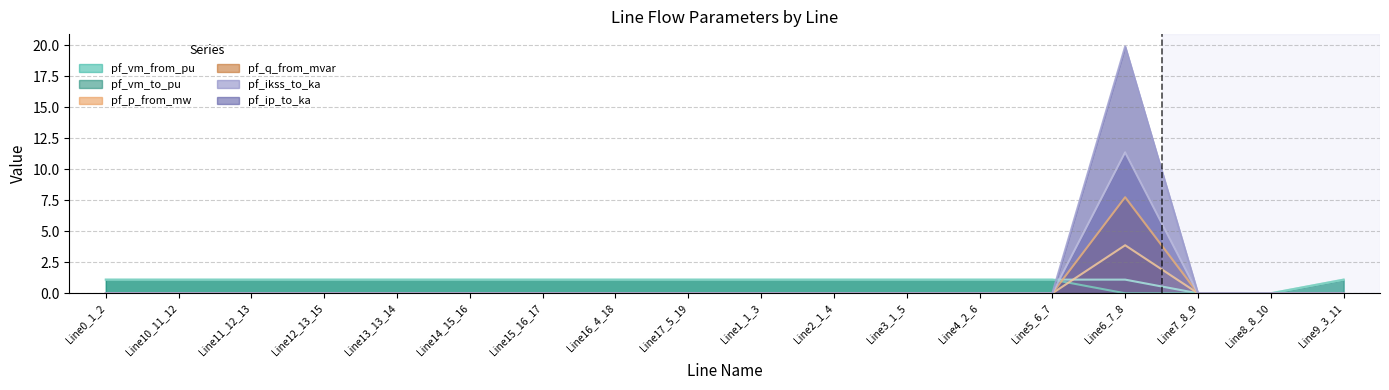

Reading left to right, what are all the values shown in this chart?

pf_vm_from_pu: 1.1	1.1	1.1	1.1	1.1	1.1	1.1	1.1	1.1	1.1	1.1	1.1	1.1	1.1	1.1	0.0	0.0	1.1
pf_vm_to_pu: 1.1	1.1	1.1	1.1	1.1	1.1	1.1	1.1	1.1	1.1	1.1	1.1	1.1	1.1	0.0	0.0	0.0	1.1
pf_p_from_mw: 0.0	0.0	0.0	0.0	0.0	0.0	0.0	0.0	0.0	0.0	0.0	0.0	0.0	0.0	19.9	0.0	0.0	0.0
pf_q_from_mvar: 0.0	0.0	0.0	0.0	0.0	0.0	0.0	0.0	0.0	0.0	0.0	0.0	0.0	0.0	7.7	0.0	0.0	0.0
pf_ikss_to_ka: 0.0	0.0	0.0	0.0	0.0	0.0	0.0	0.0	0.0	0.0	0.0	0.0	0.0	0.0	3.9	0.0	0.0	0.0
pf_ip_to_ka: 0.0	0.0	0.0	0.0	0.0	0.0	0.0	0.0	0.0	0.0	0.0	0.0	0.0	0.0	11.4	0.0	0.0	0.0